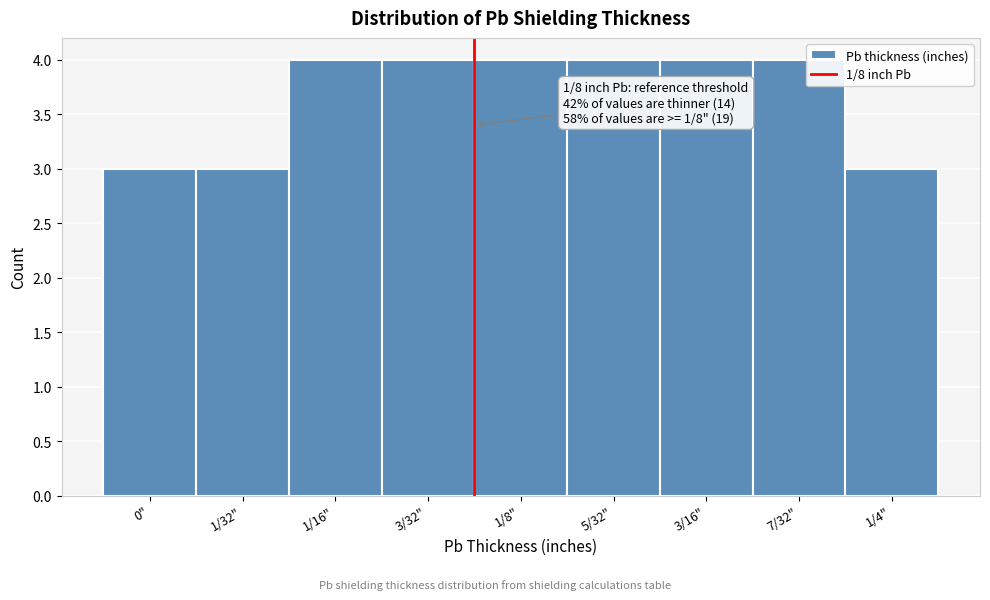

Reading left to right, list all the values displayed in this chart.

0"=3	1/32"=3	1/16"=4	3/32"=4	1/8"=4	5/32"=4	3/16"=4	7/32"=4	1/4"=3